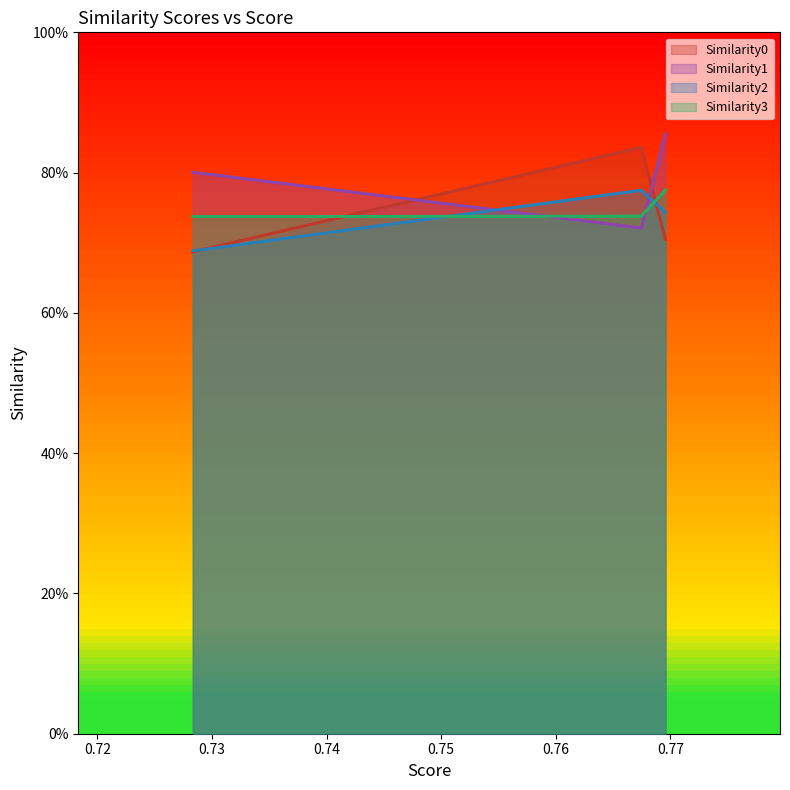

At which category is the sum across all series the highest?

0.7695856094360352